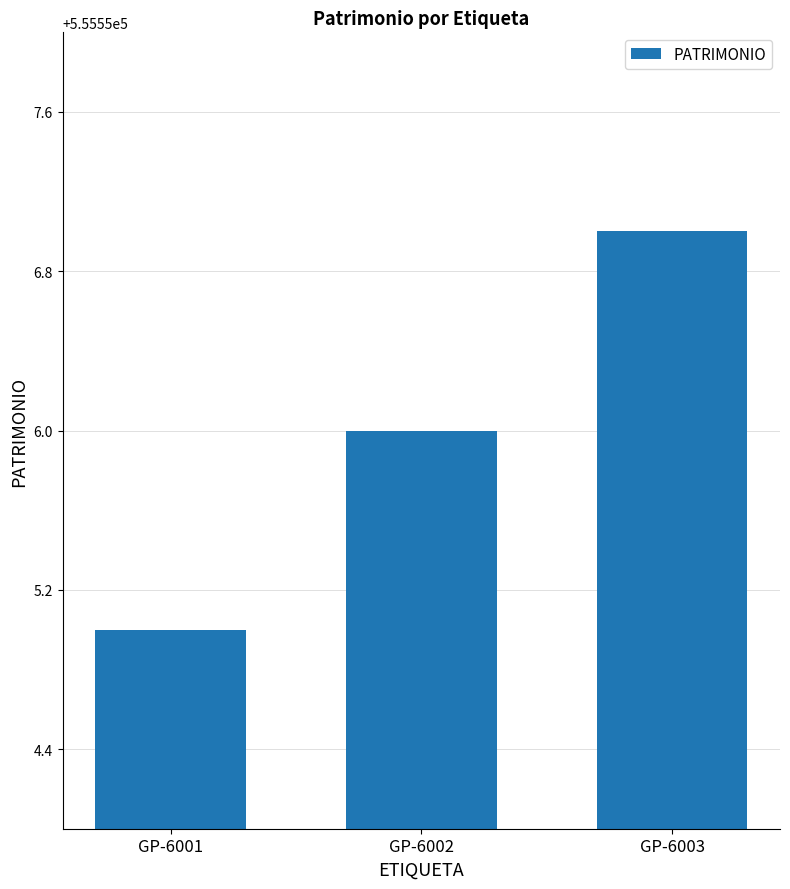

How many data points does each series have?

3